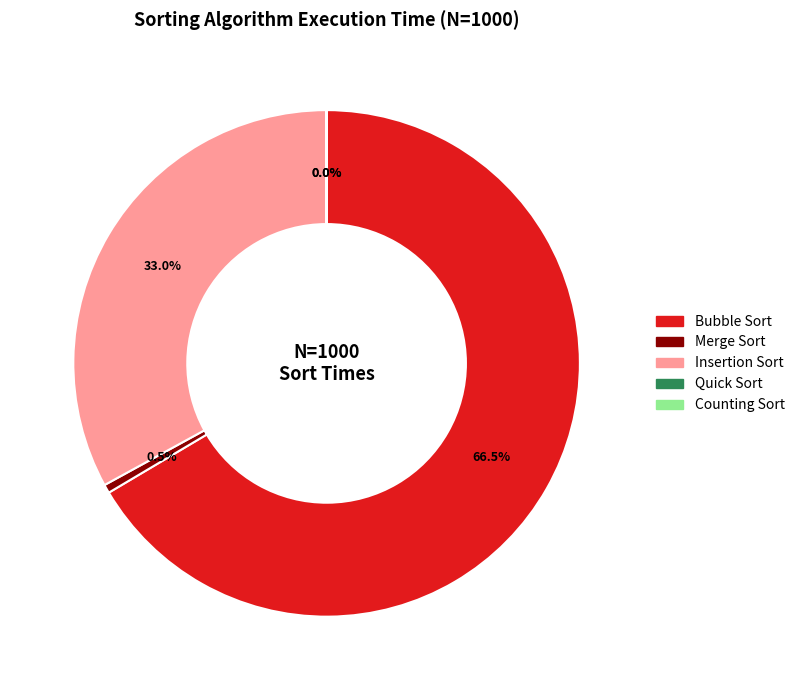

What is the total percentage of Insertion Sort and Merge Sort?

33.5%